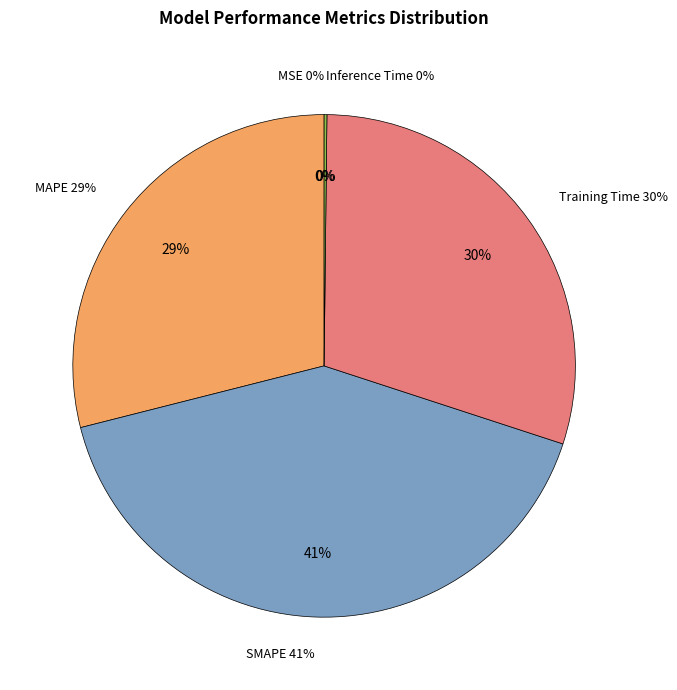

To the nearest percent, what is the difference between the largest and smallest slice percentages?

41%